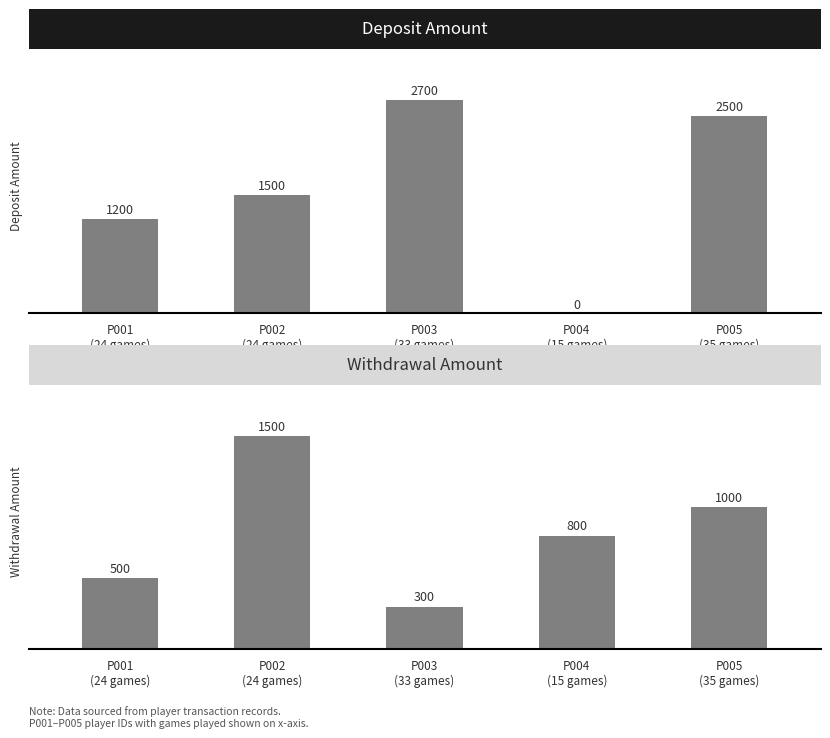

How many bars are there in total?

10